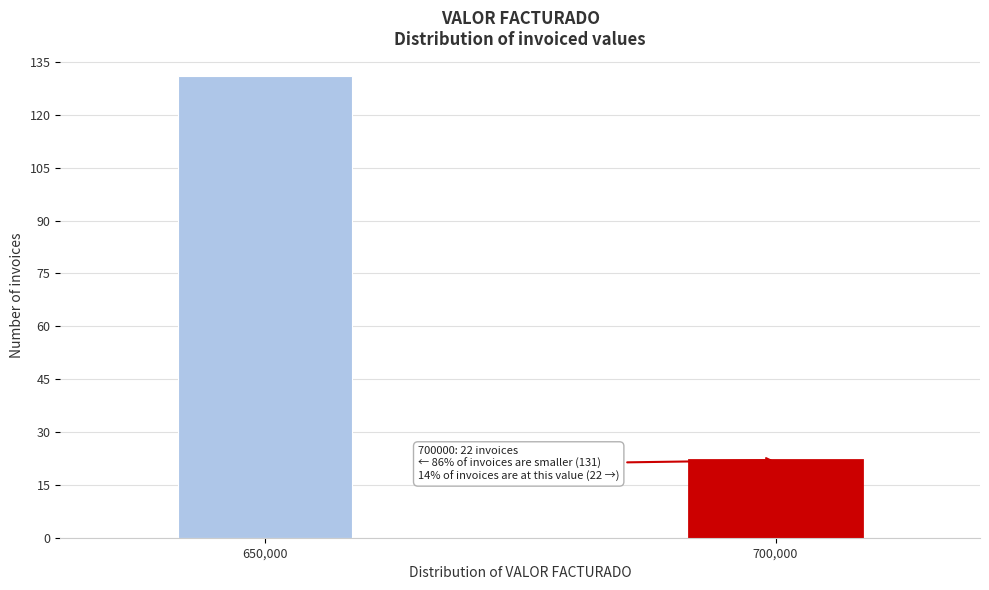

Reading left to right, extract all data points from this chart.

131	22